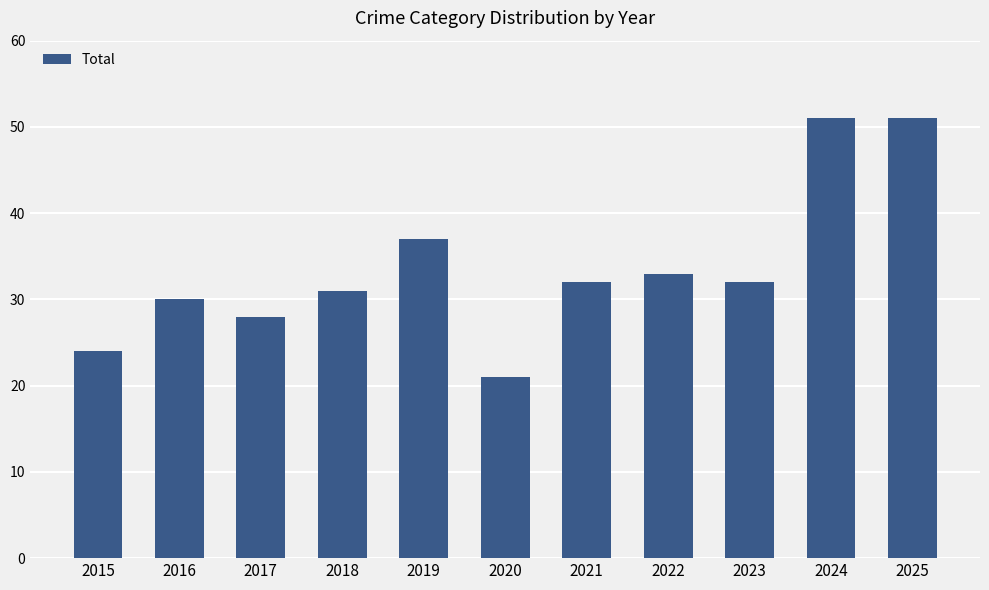

What is the difference between the maximum and second lowest values?

27